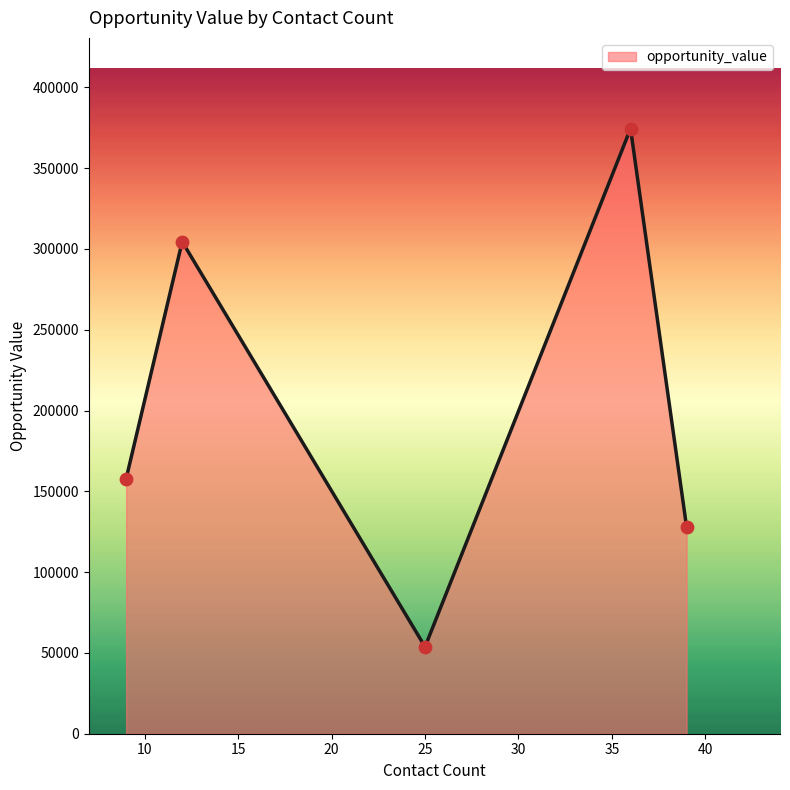

What is the greatest value displayed?

374401